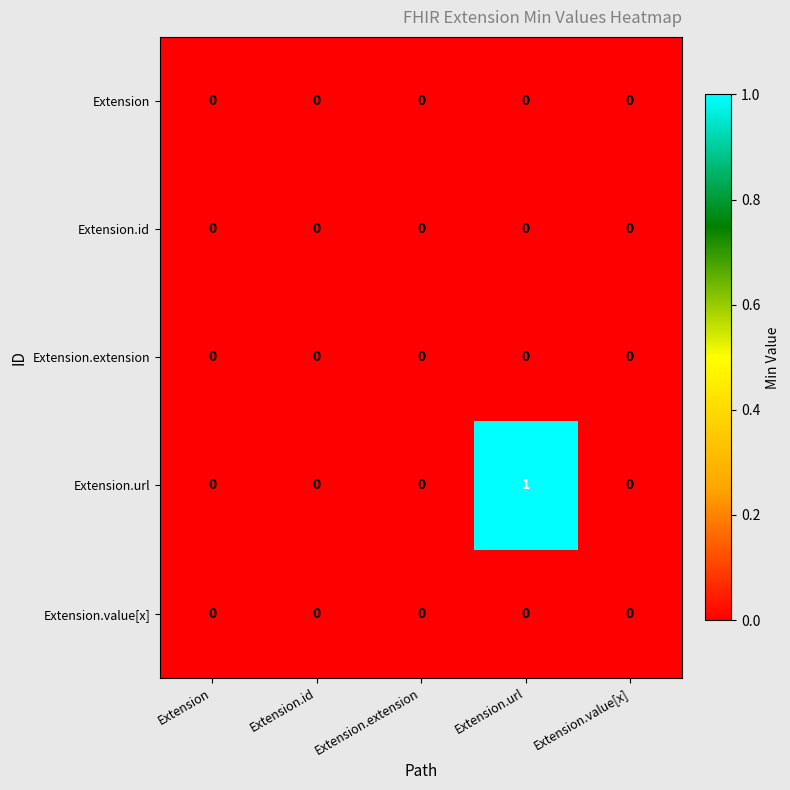

The value of Extension.id at Extension.value[x] is 0. True or false?

True